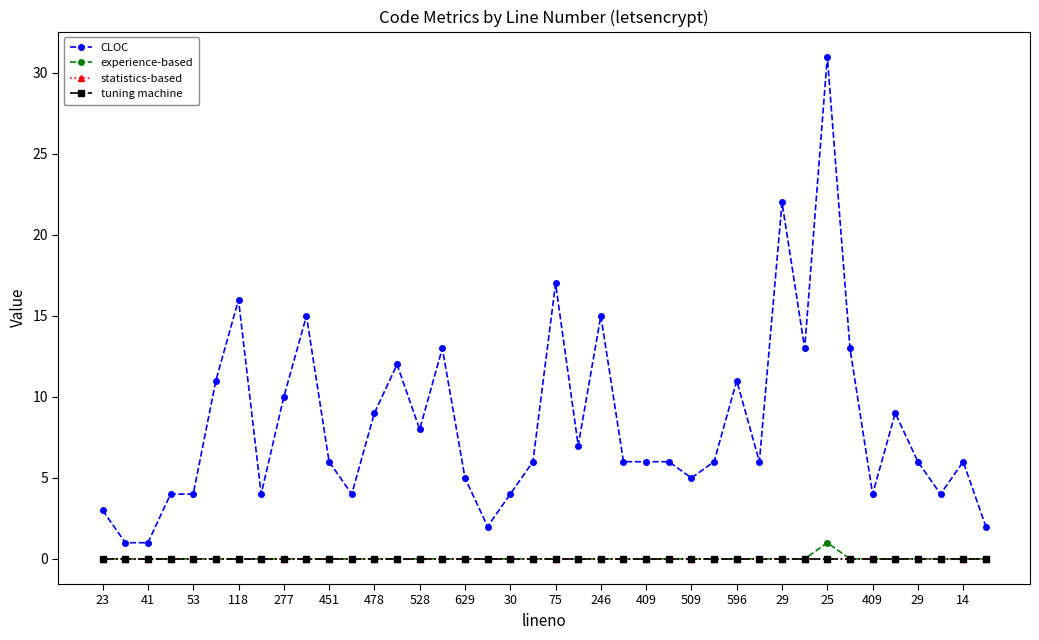

Does the chart have visible grid lines?

No